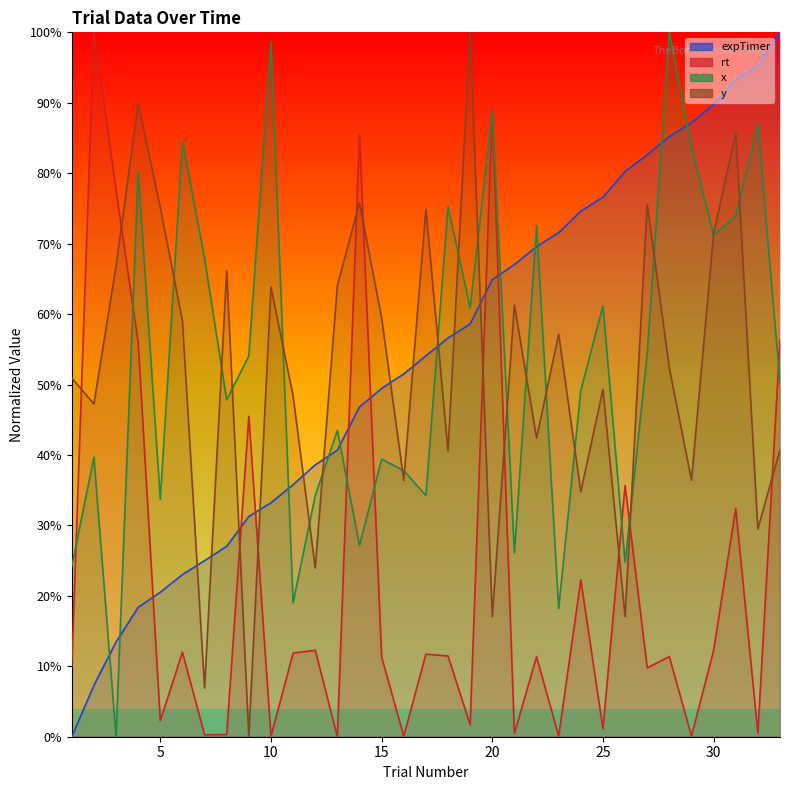

What is the total value across all series at 11?

1.2